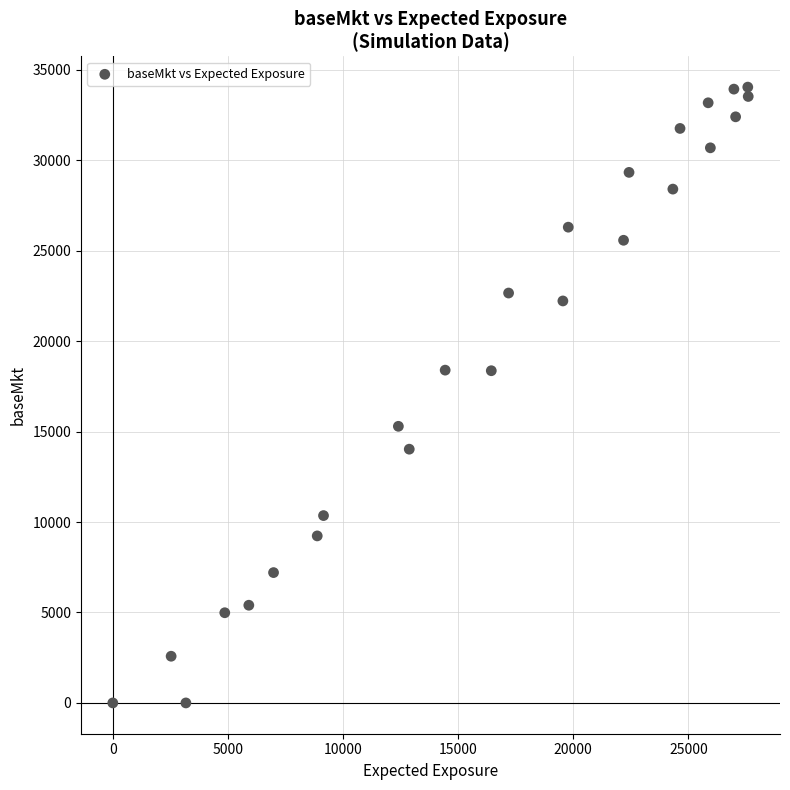

What is the range of Y values (max minus min)?

34043.5